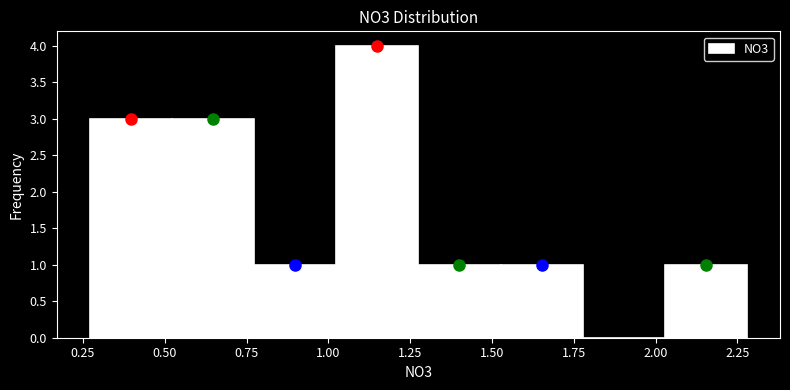

Reading left to right, transcribe this chart: for each bar, give the range it covers on the x-axis and its height. Neither the bar edges nor the heights are printed on the chart, so give them approximately, as read against the axes.

0.25 to 0.50: 3
0.50 to 0.75: 3
0.75 to 1.00: 1
1.00 to 1.30: 4
1.30 to 1.55: 1
1.55 to 1.80: 1
1.80 to 2.05: 0
2.05 to 2.30: 1